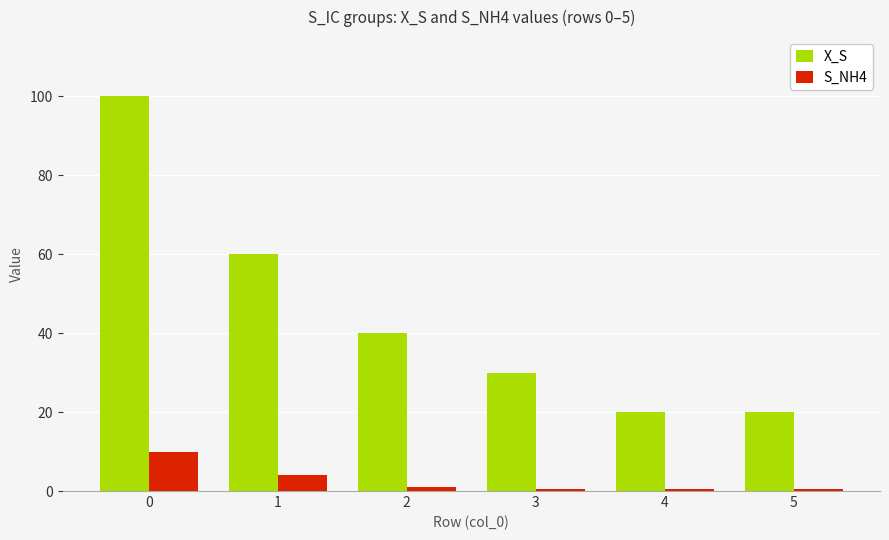

The value of X_S at 3 is 30.0. True or false?

True